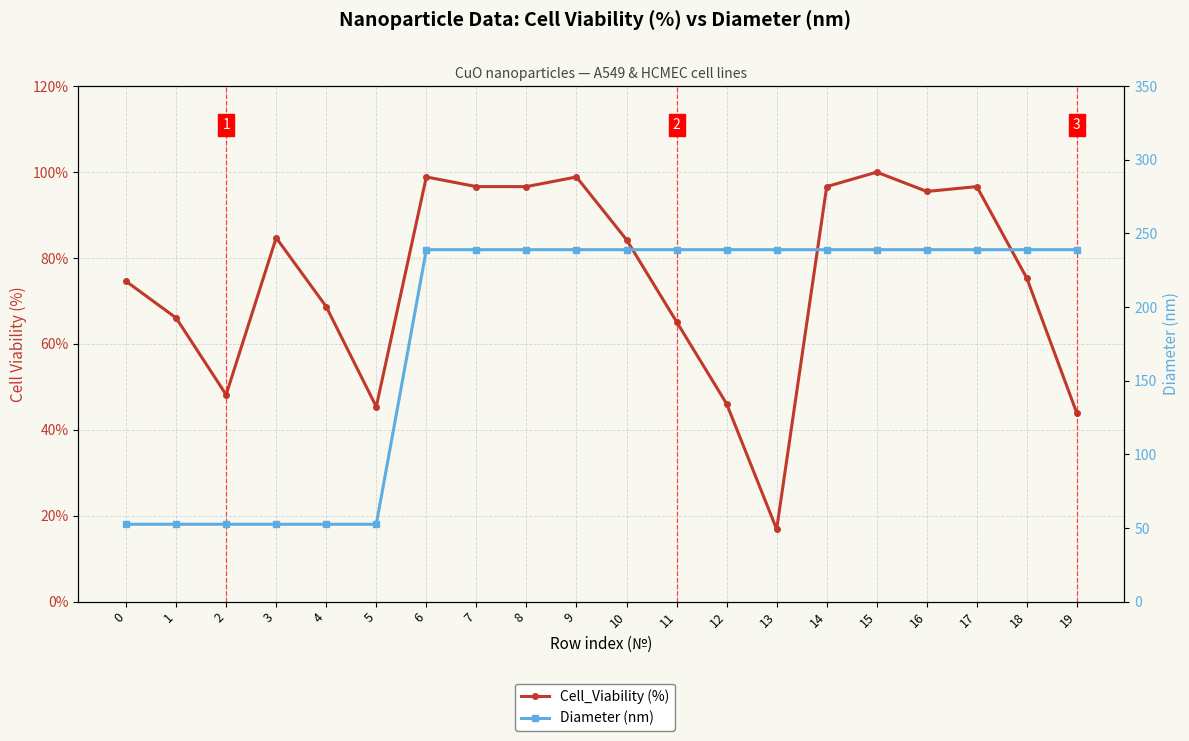

At which category does Cell_Viability (%) reach its first local peak?

3